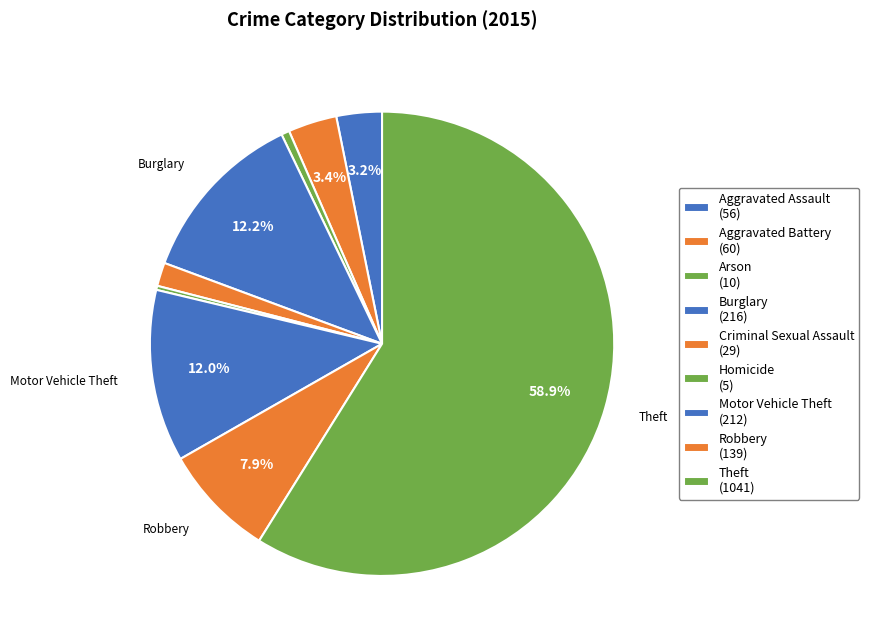

How many segments does this pie chart have?

9